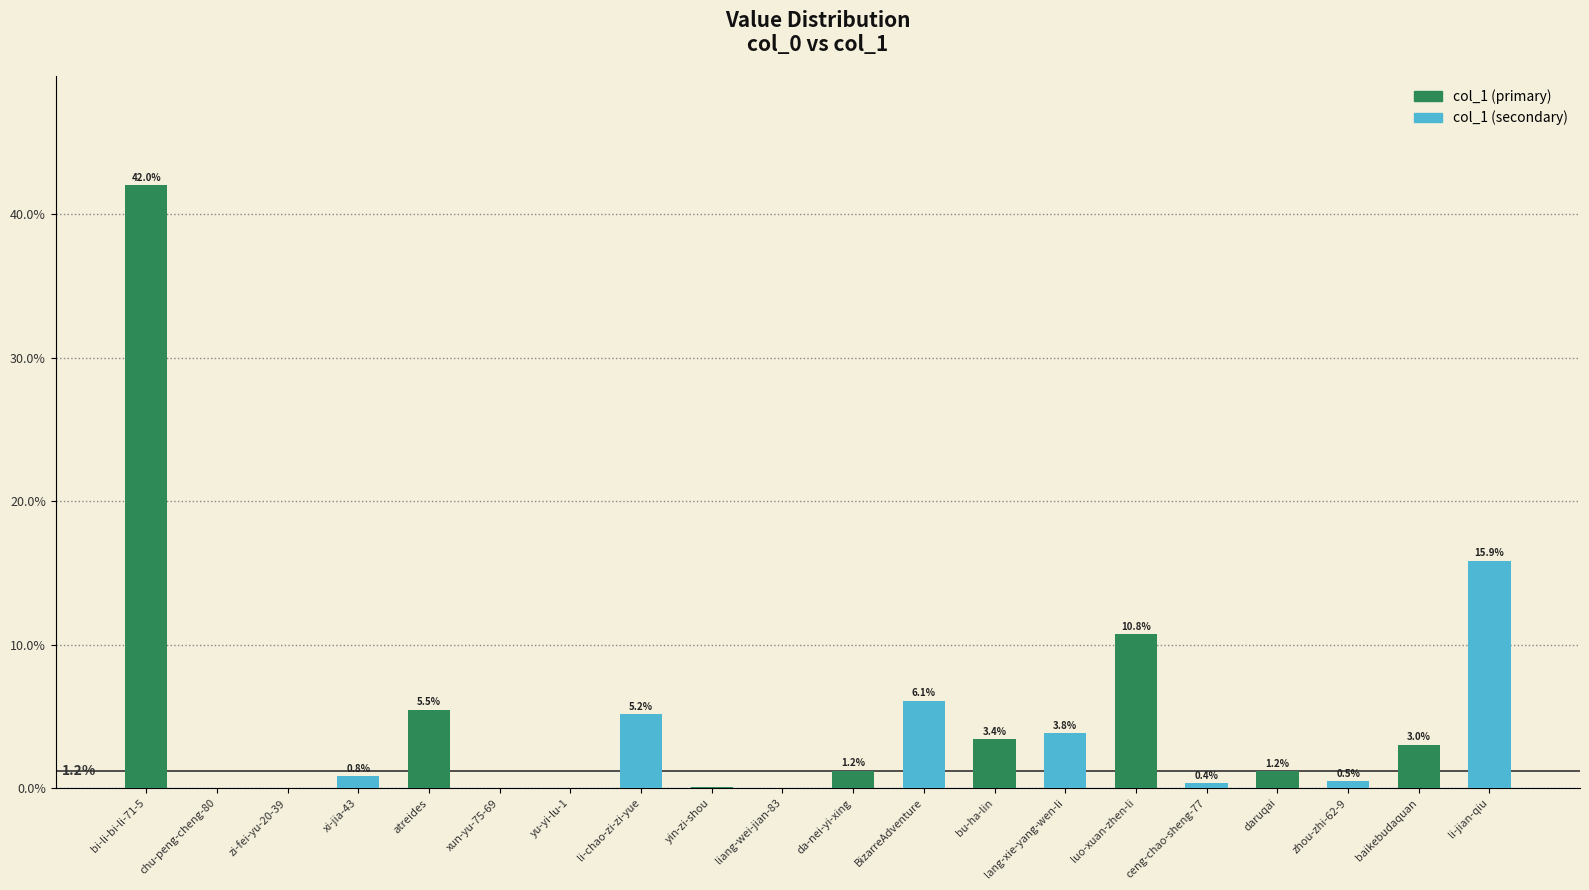

What is the total value across all series at da-nei-yi-xing?

7.3